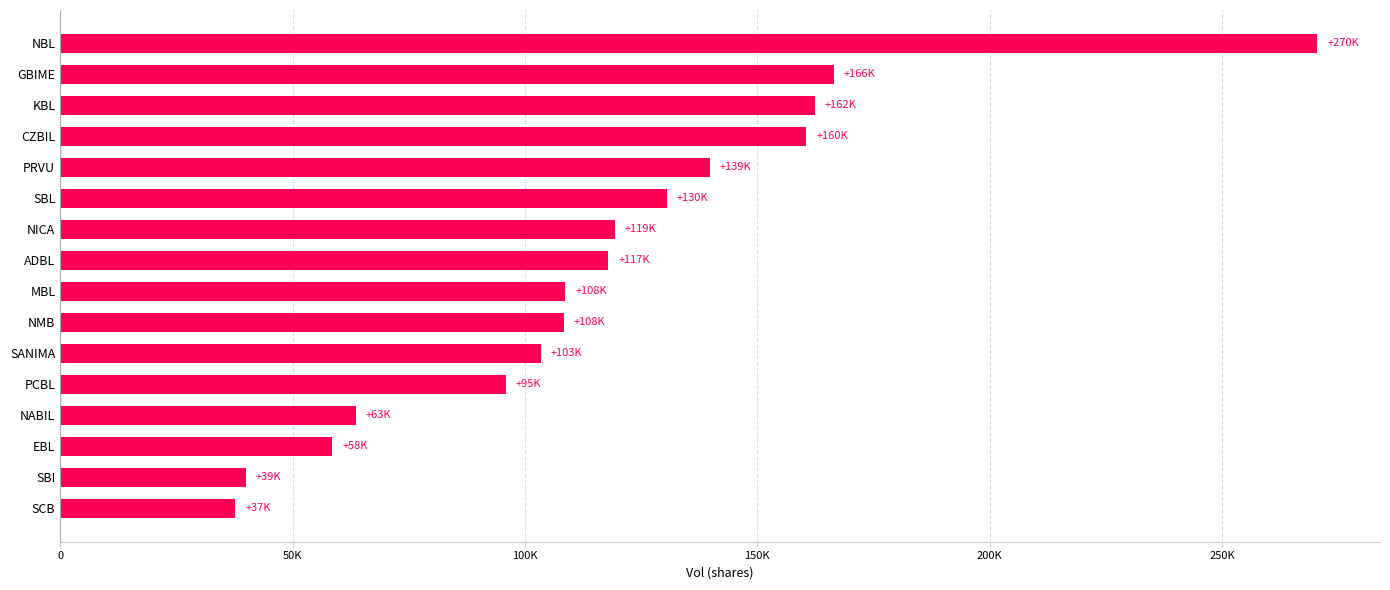

What is the difference between the second highest and minimum values?

128788